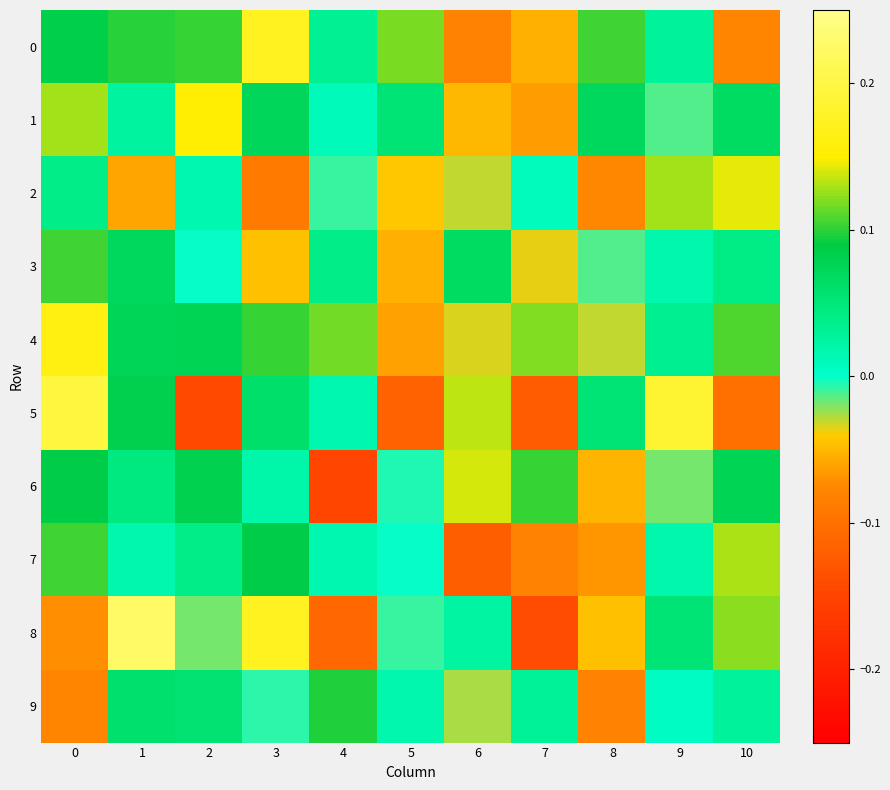

What is the total value across all series at 5?

-0.1